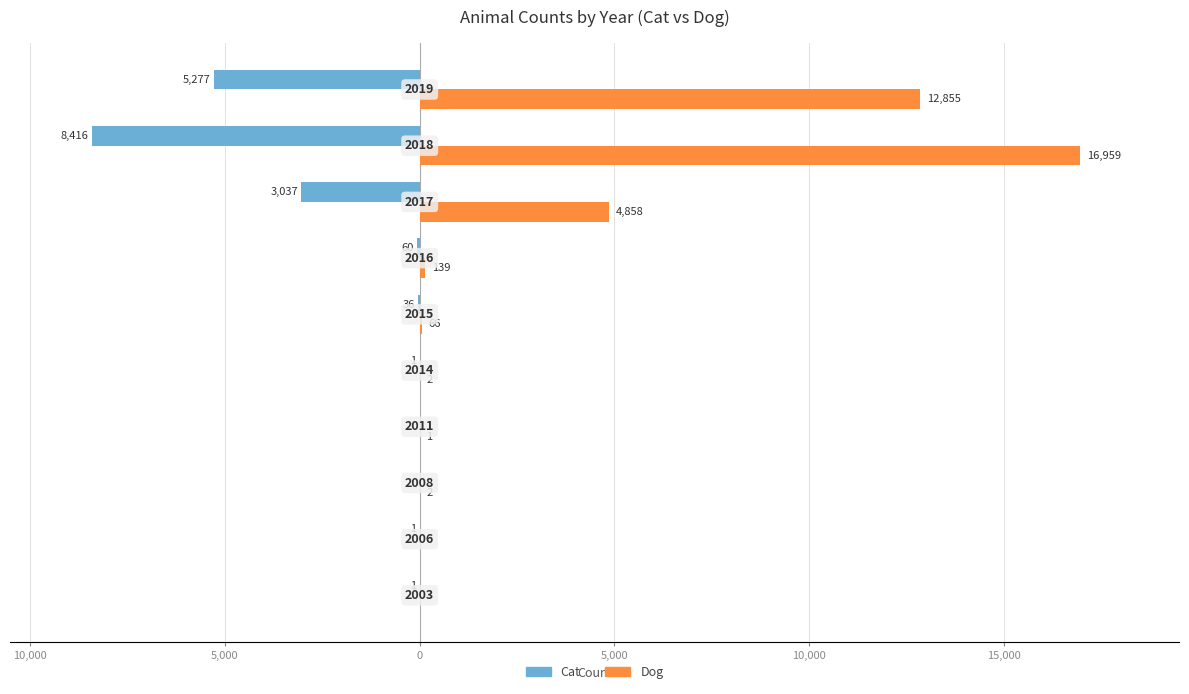

What are all the series names shown in the legend?

Cat, Dog